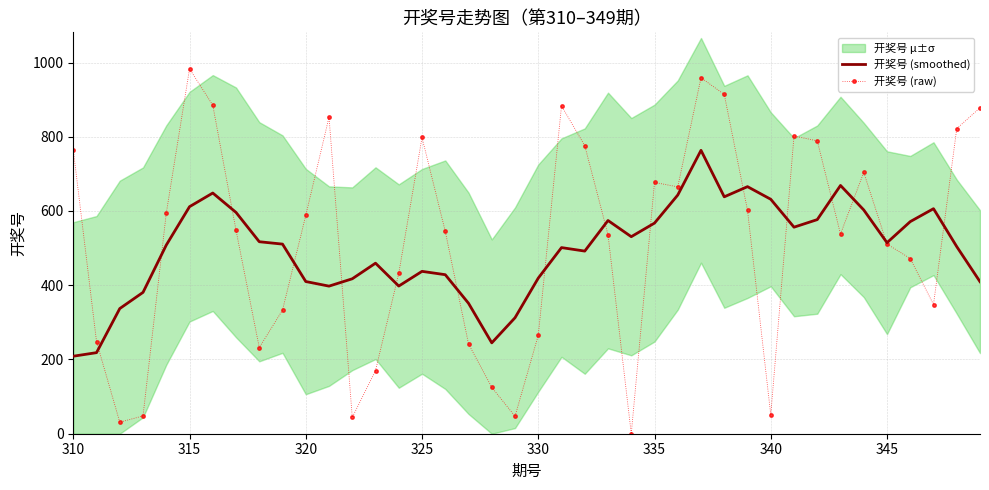

True or false: 开奖号 (raw) has more than 2 points higher than both neighbors.

True